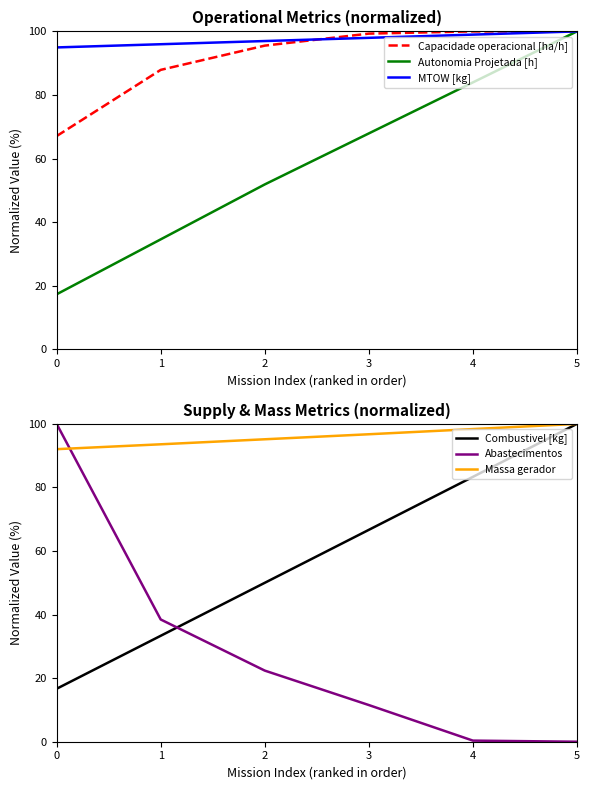

What is the difference between the maximum and minimum values in the Autonomia Projetada [h] series?

82.7